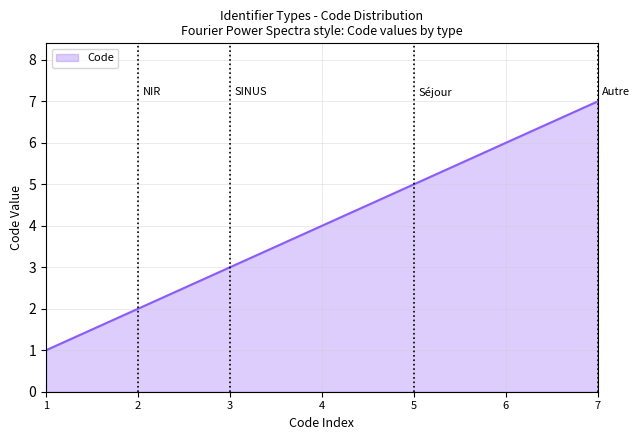

What is the minimum value shown in the chart?

1.0